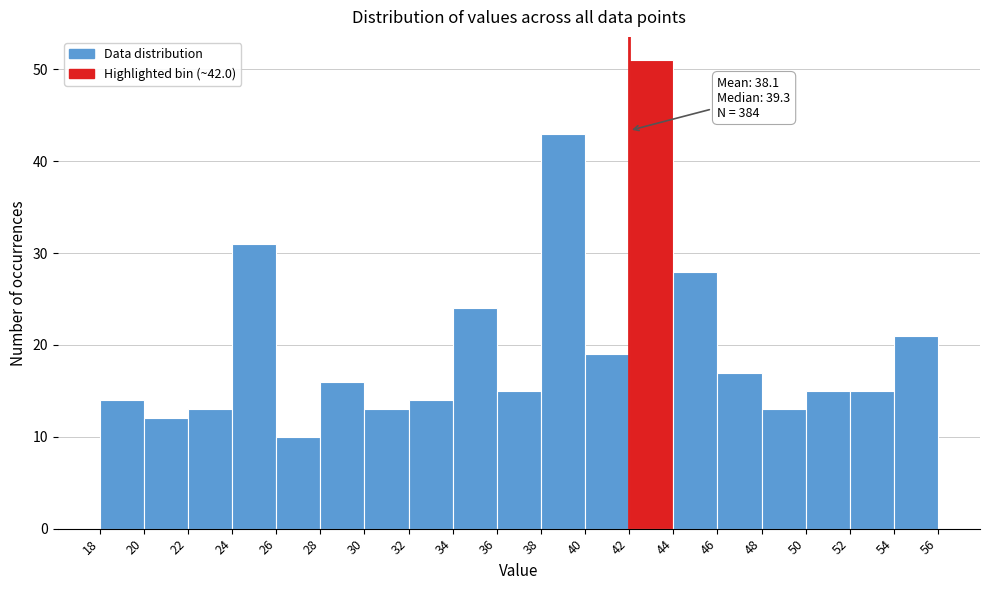

Over which range of the x-axis is the bar tallest?

42 to 44